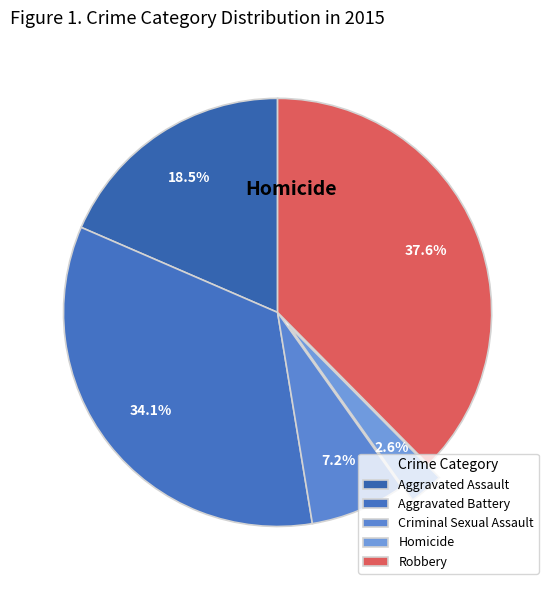

Approximately how many times larger is the value at Aggravated Assault compared to Aggravated Battery?

0.5